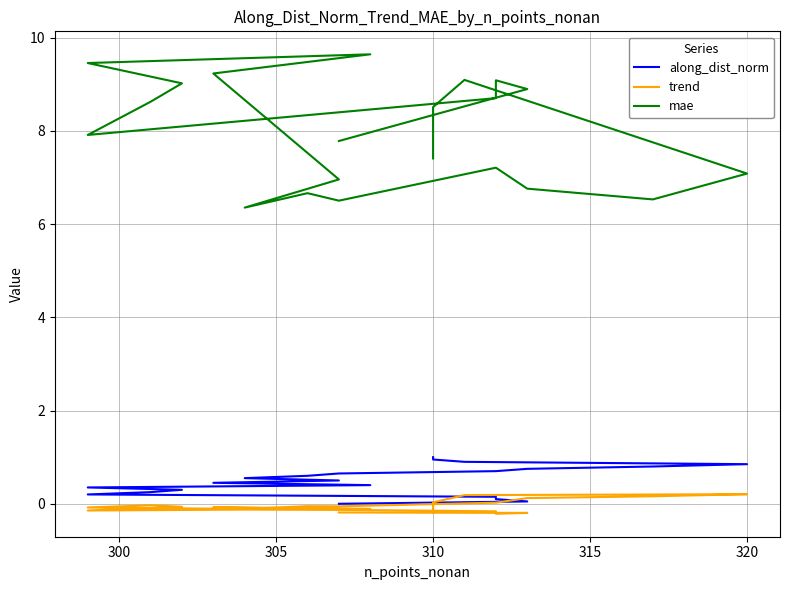

The along_dist_norm series shows 0.3 at 9. True or false?

False